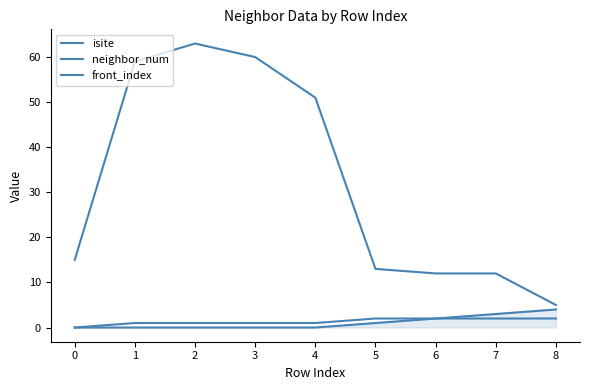

Does the chart display data point markers on the line(s)?

No